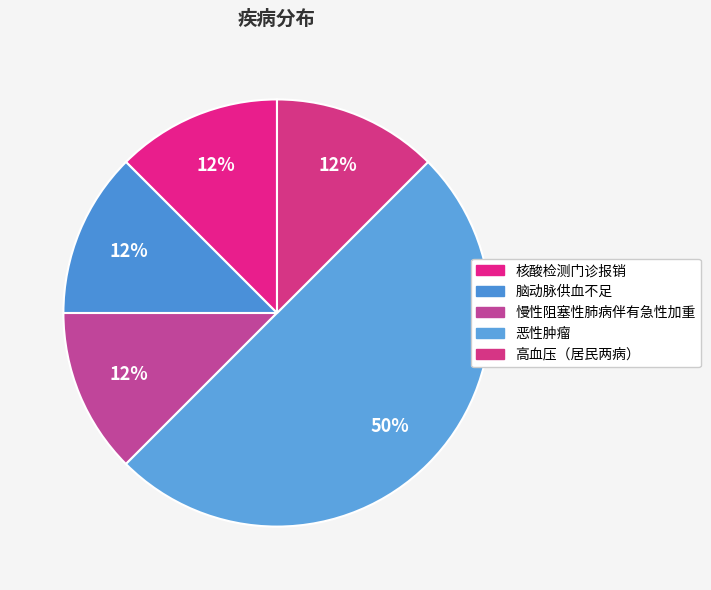

To the nearest percent, what is the average slice percentage?

20%